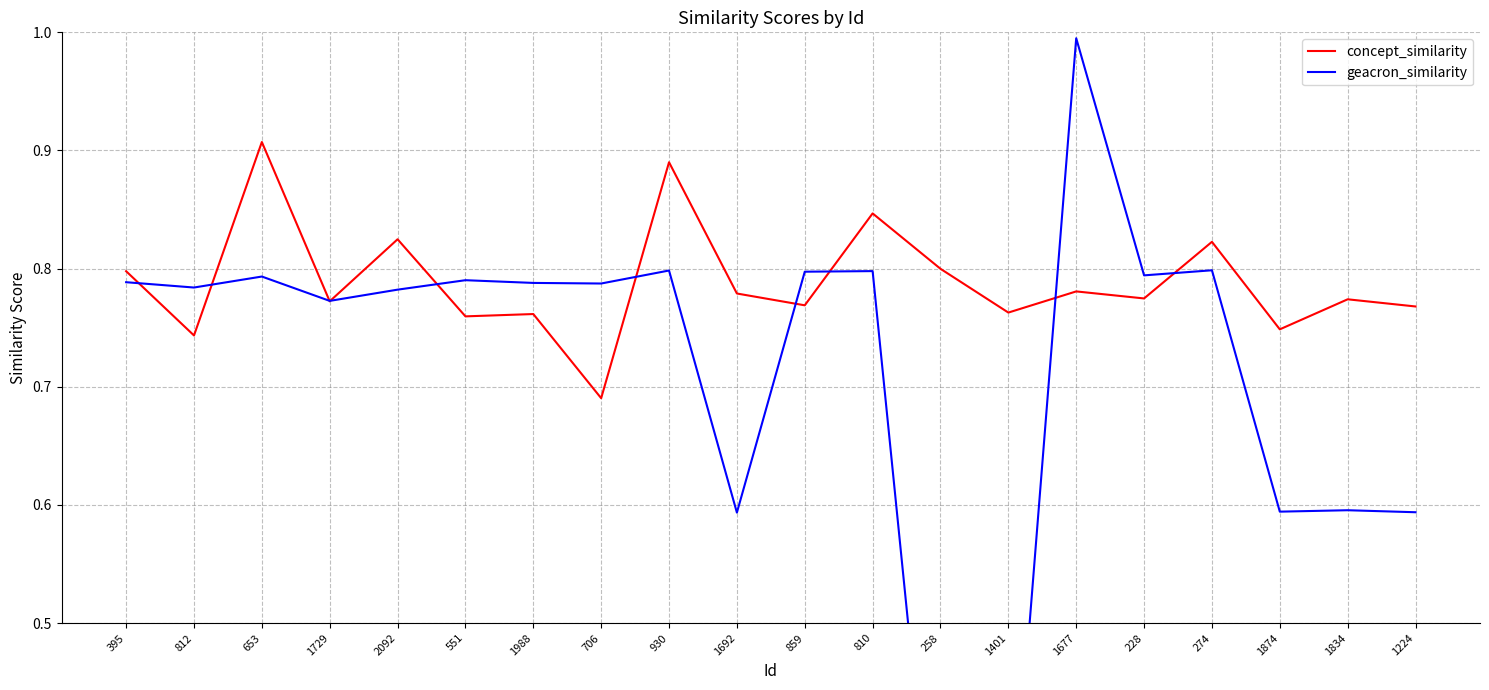

At which label does geacron_similarity reach its peak?

1677